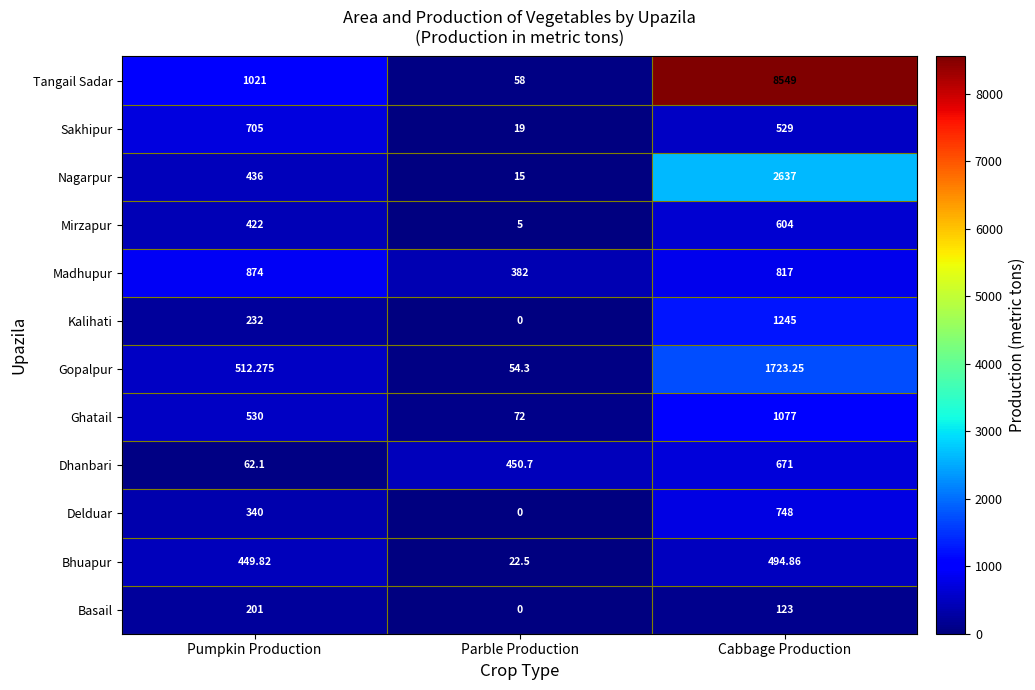

At which label is Ghatail closest to 574?

Pumpkin Production